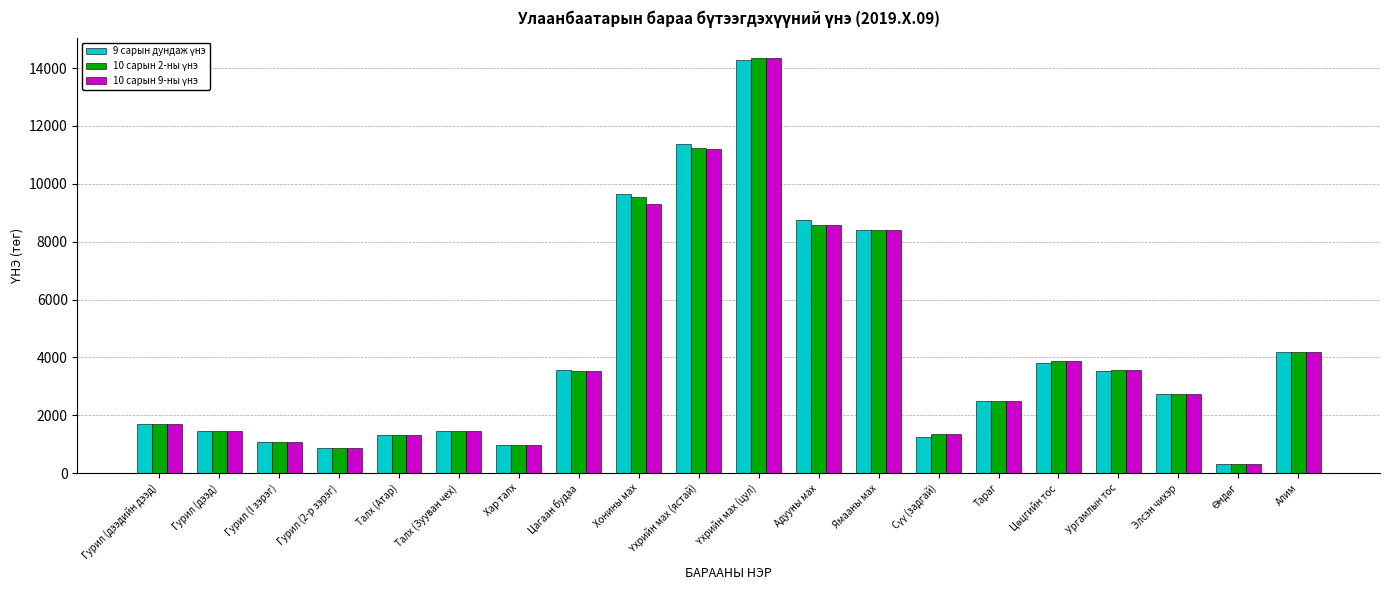

What is the total value across all series at Хар талх?

2944.8